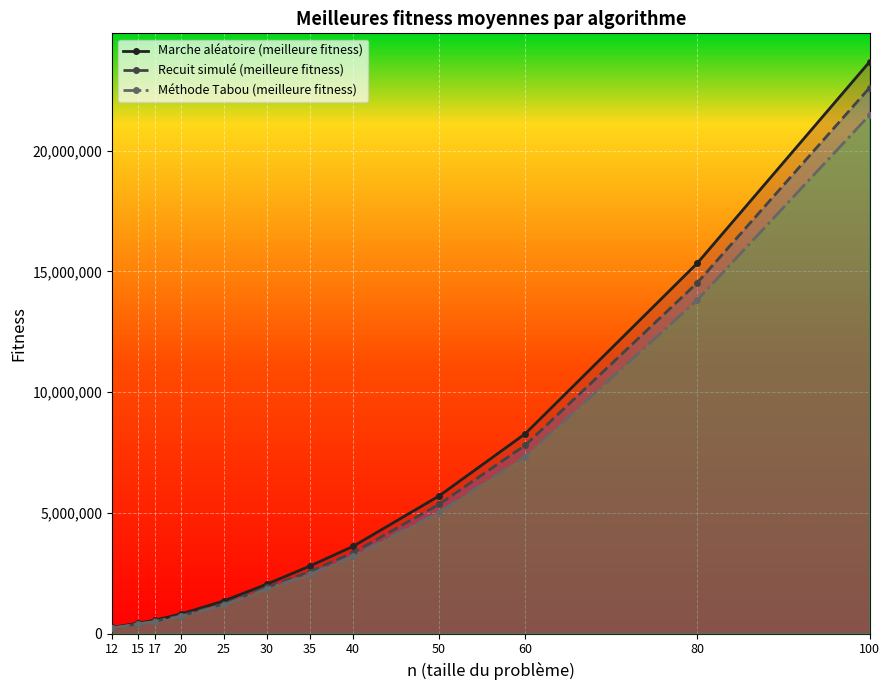

How many data points in Recuit simulé (meilleure fitness) are above 2572776?

5